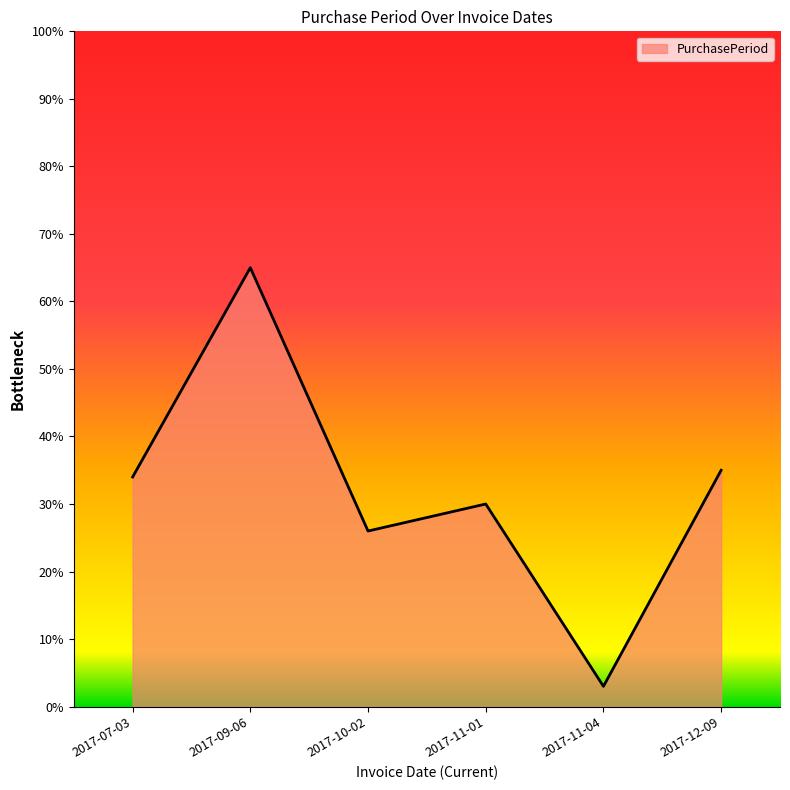

Which has a higher value, 2017-12-09 or 2017-07-03?

2017-12-09